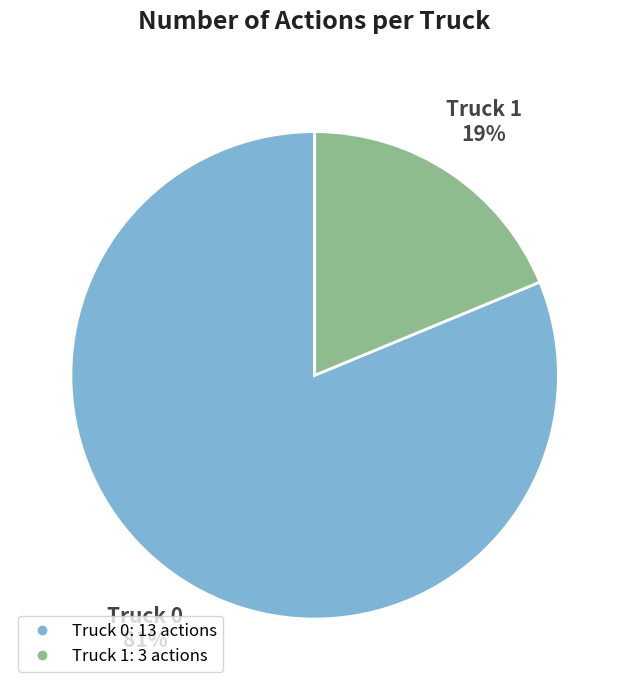

To the nearest percent, what portion does Truck 1 represent?

19%